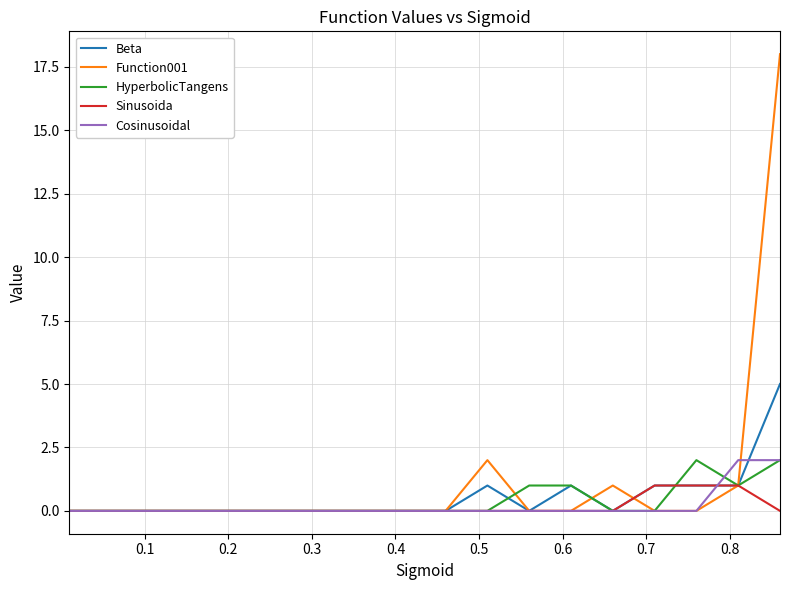

What is the difference between the second highest and minimum values in the Sinusoida series?

1